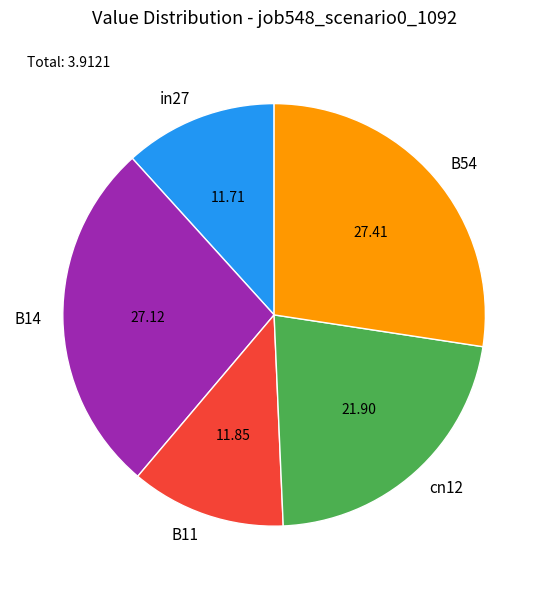

Between B11 and B54, which is larger?

B54